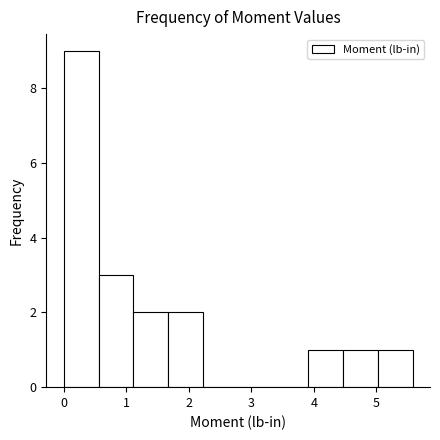

How tall is the bar that spans 1.1 to 1.7 on the x-axis? Neither the bar edges nor the heights are printed on the chart, so give them approximately, as read against the axes.

2